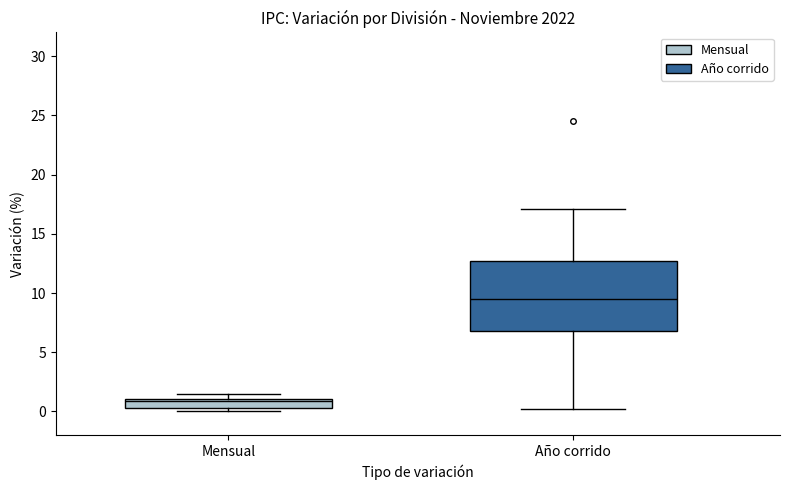

Which box has the highest median line?

Año corrido